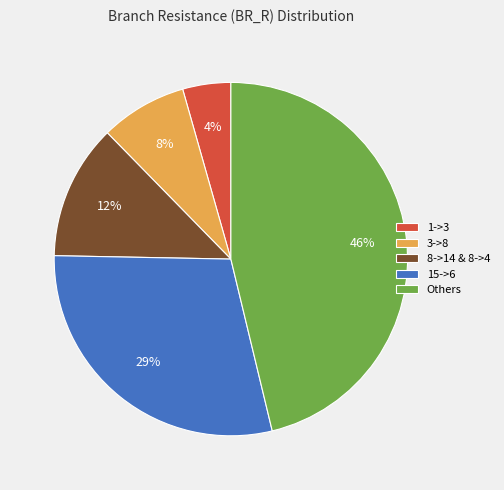

Between Others and 8->14 & 8->4, which is larger?

Others